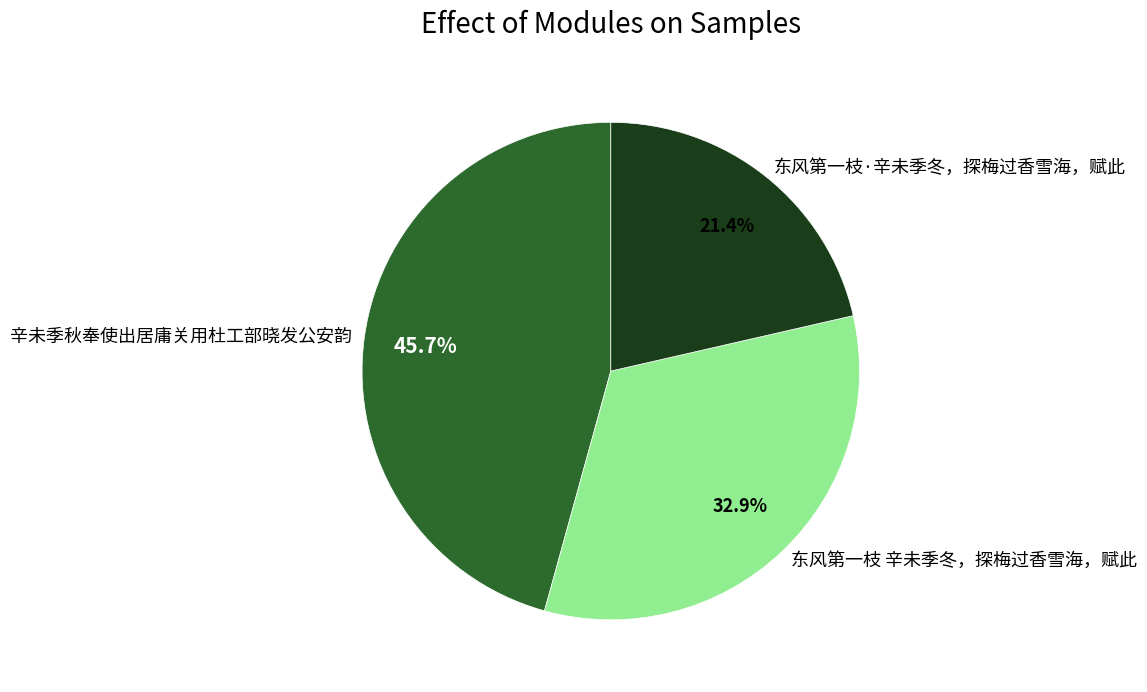

Does 辛未季秋奉使出居庸关用杜工部晓发公安韵 account for over 50% of the chart?

No